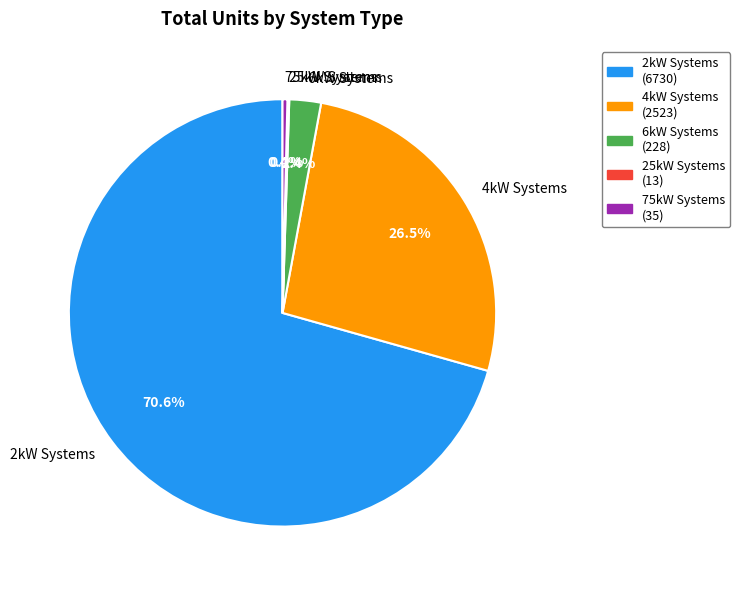

Which category has the biggest portion of the pie?

2kW Systems